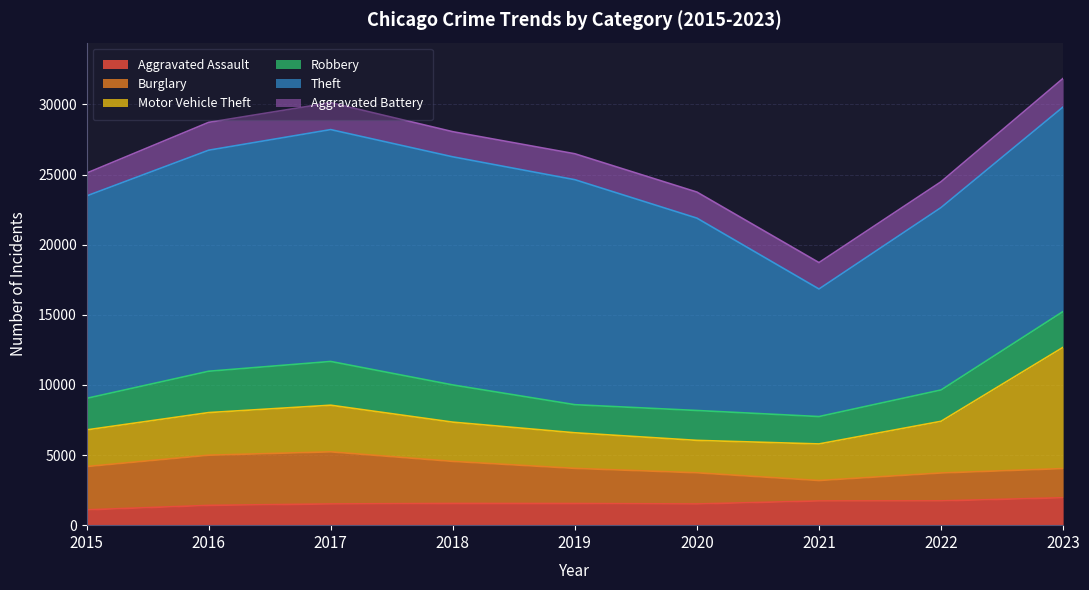

What is the maximum value for Burglary?

3715